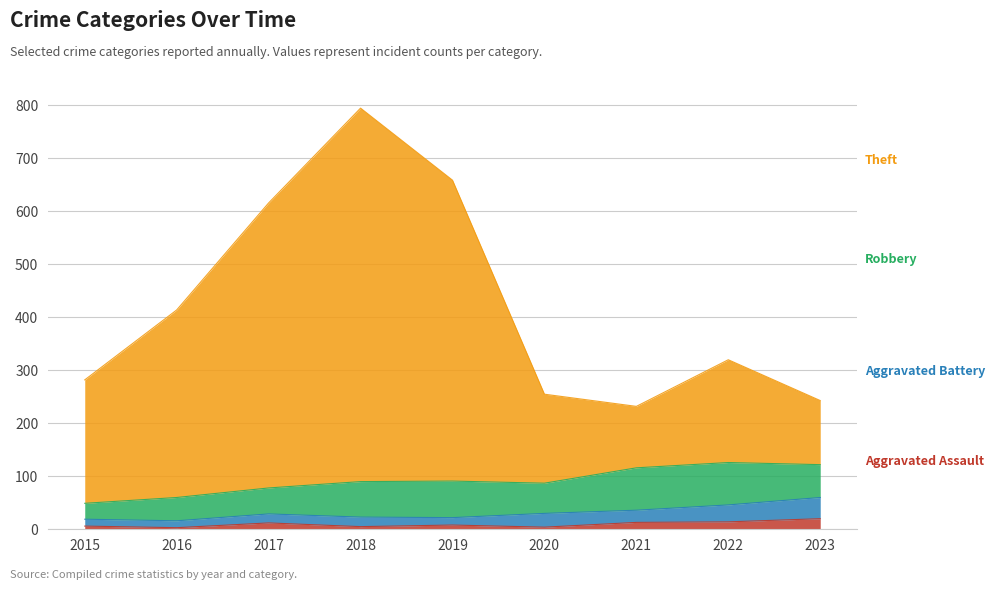

What is the value of the Aggravated Assault point at the 1st from the left?

6